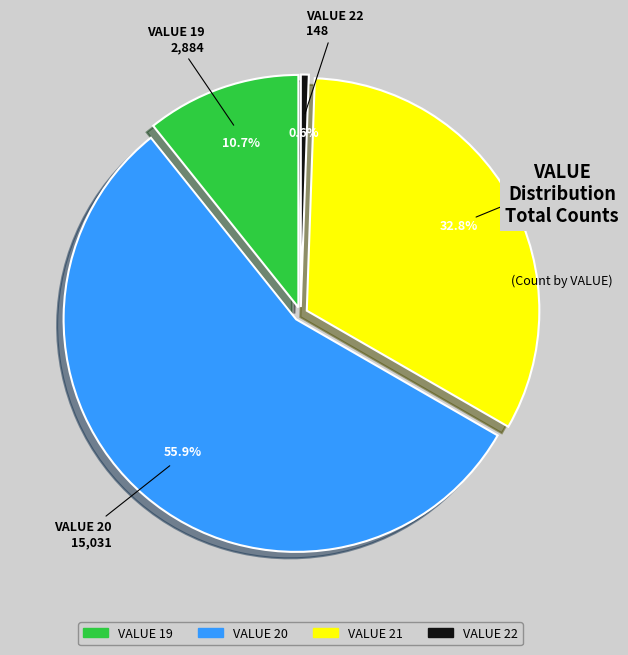

Does any single category account for the majority?

Yes